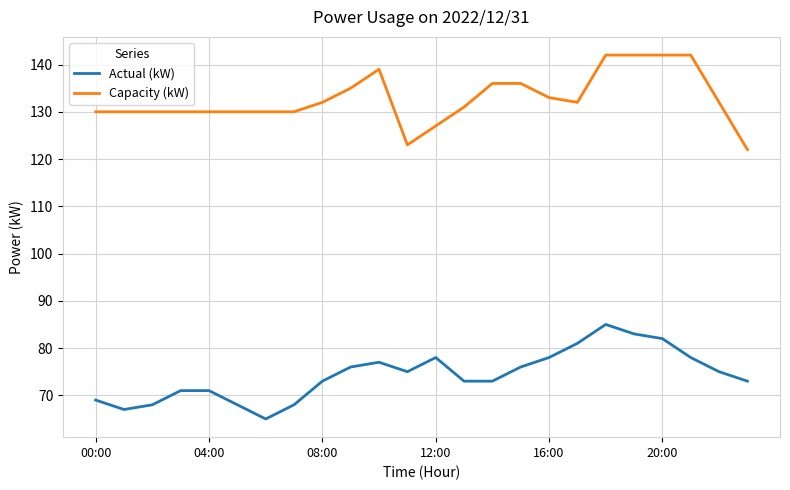

Reading right to left, what are all the values shown in this chart?

Actual (kW): 73	75	78	82	83	85	81	78	76	73	73	78	75	77	76	73	68	65	68	71	71	68	67	69
Capacity (kW): 122	132	142	142	142	142	132	133	136	136	131	127	123	139	135	132	130	130	130	130	130	130	130	130